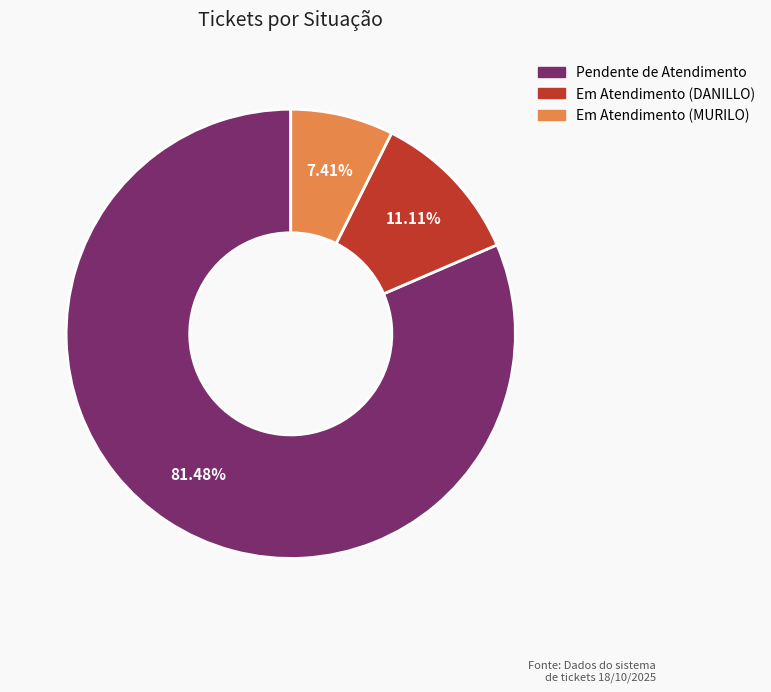

Which slice is the largest?

Pendente de Atendimento